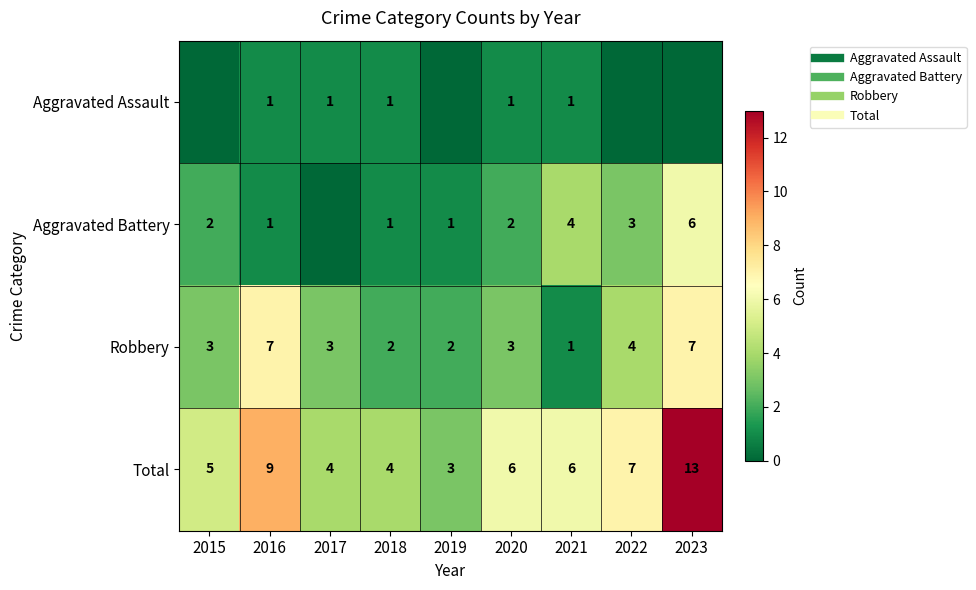

Between 2021 and 2023, which series saw the biggest shift?

Total